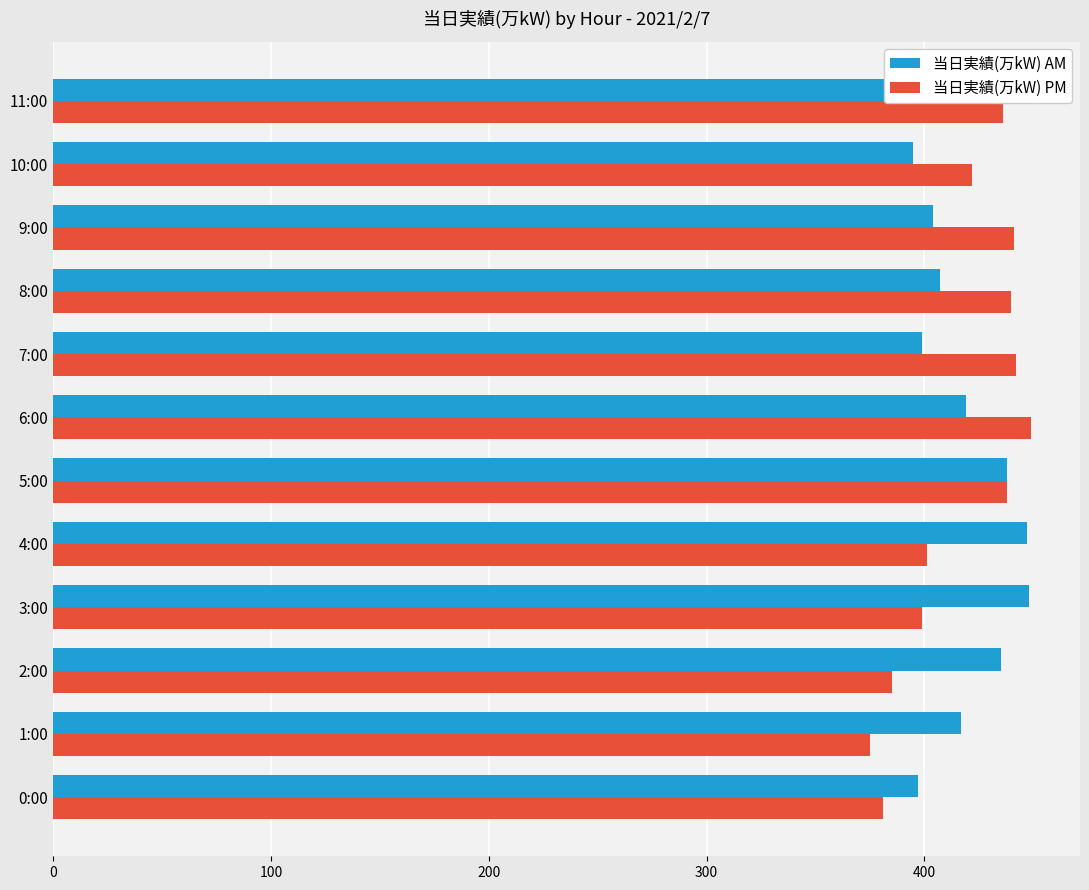

What is the spread (max minus min) of values at 10:00?

27